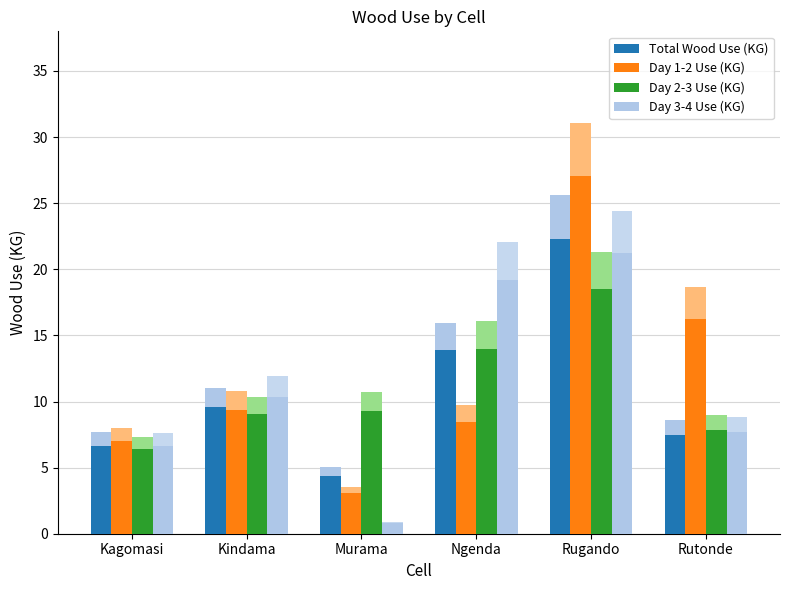

What is the spread (max minus min) of values at Murama?

8.5